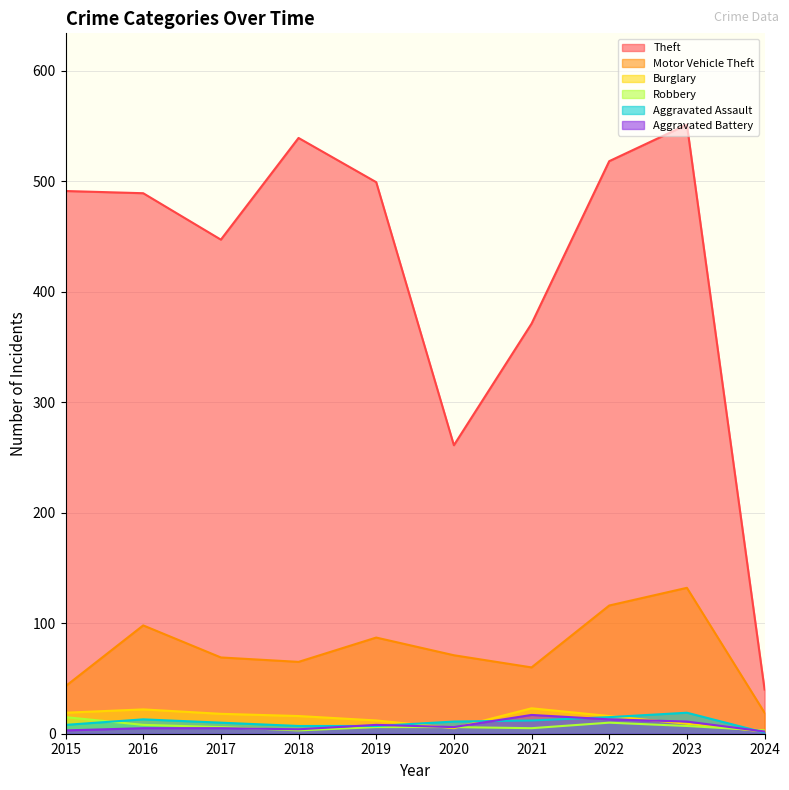

What is the sum of the Robbery values at 2021 and 2015?

20